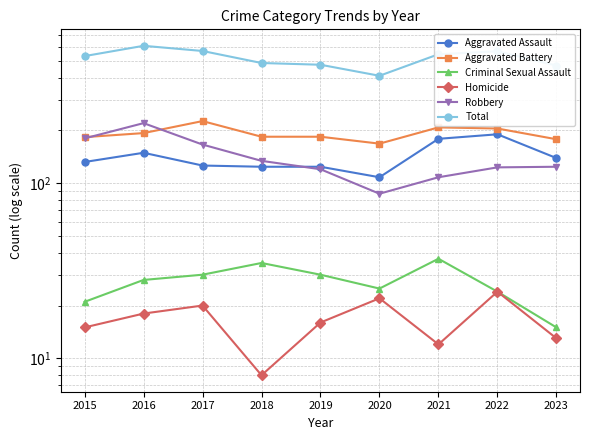

Is this an area chart (filled region under the line)?

No